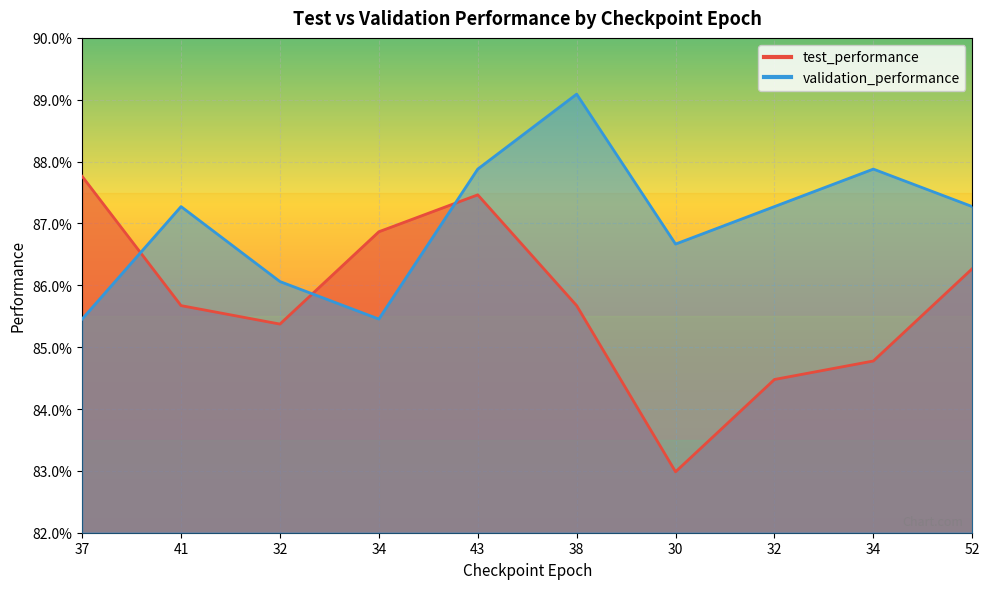

What is the sum of all validation_performance values?

8.7